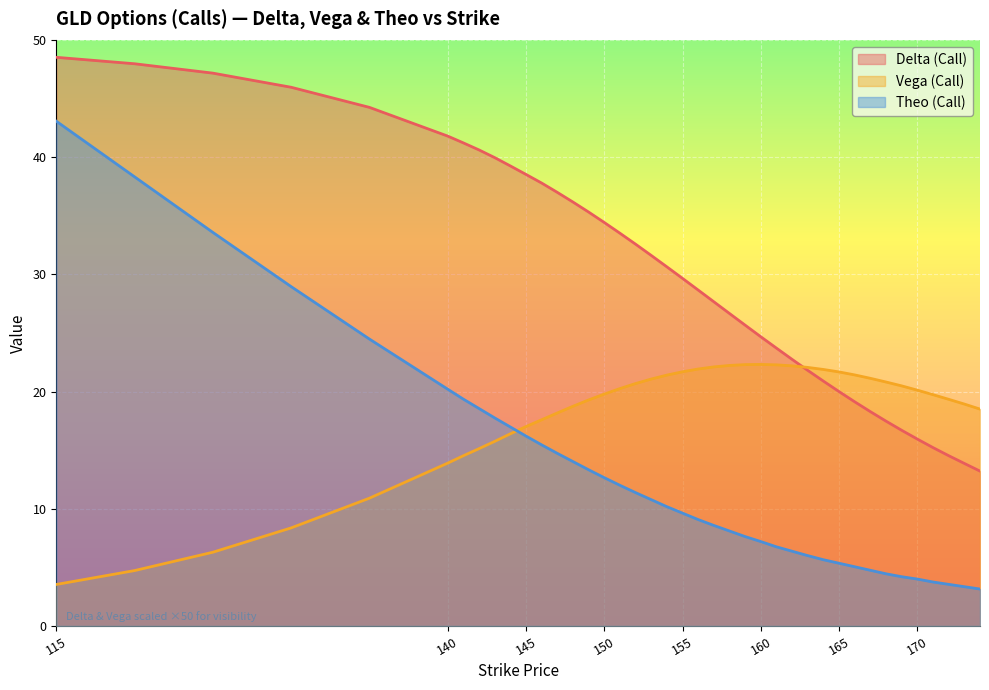

How many values in the theo series exceed 10?

20